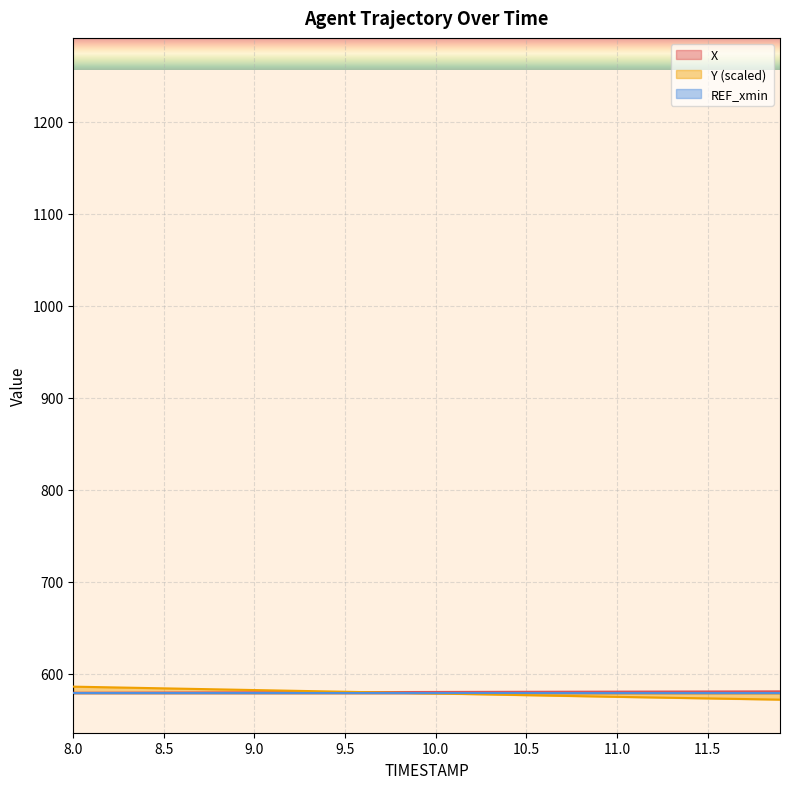

What is the total value across all series at 10.0?

1737.2